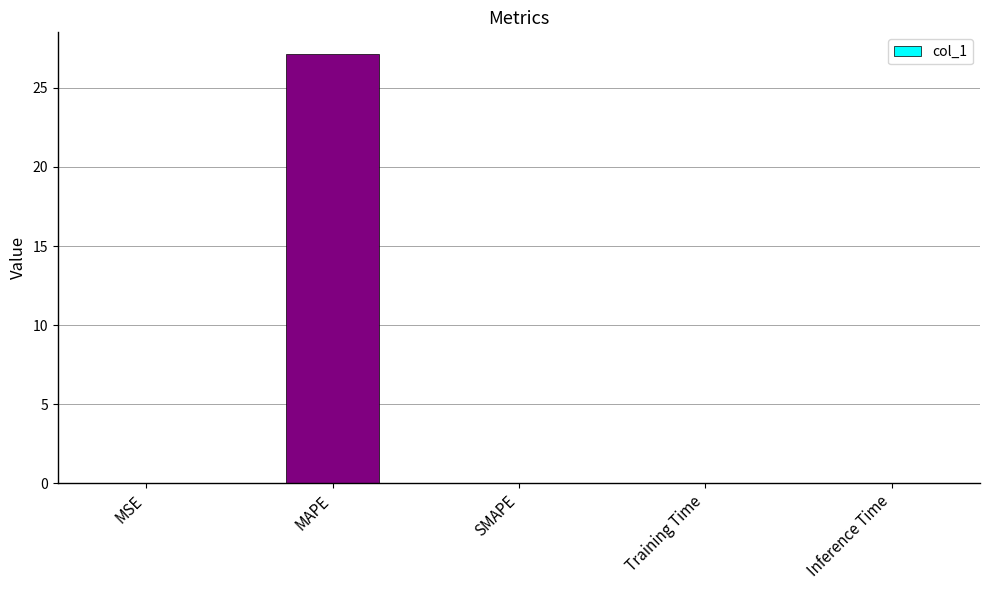

True or false: the data shows 0.0 at SMAPE.

True